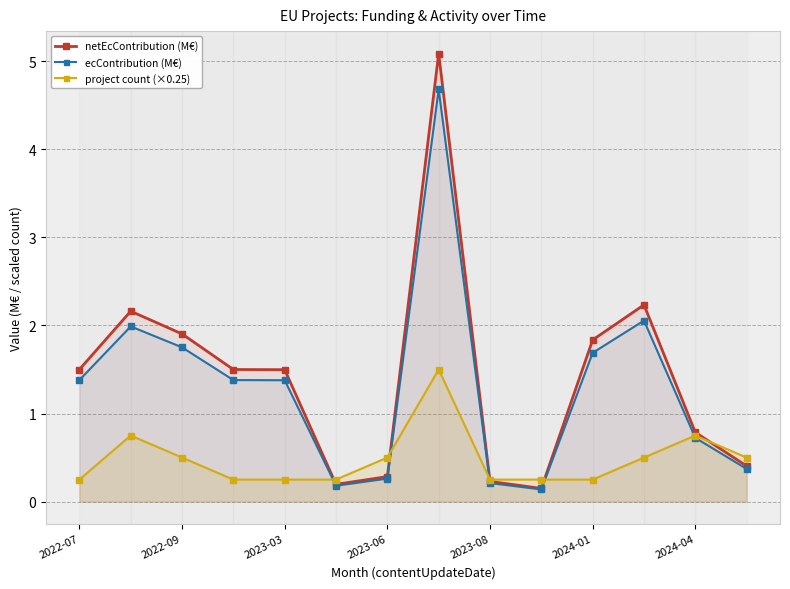

True or false: project count (×0.25) has more than 2 points higher than both neighbors.

True